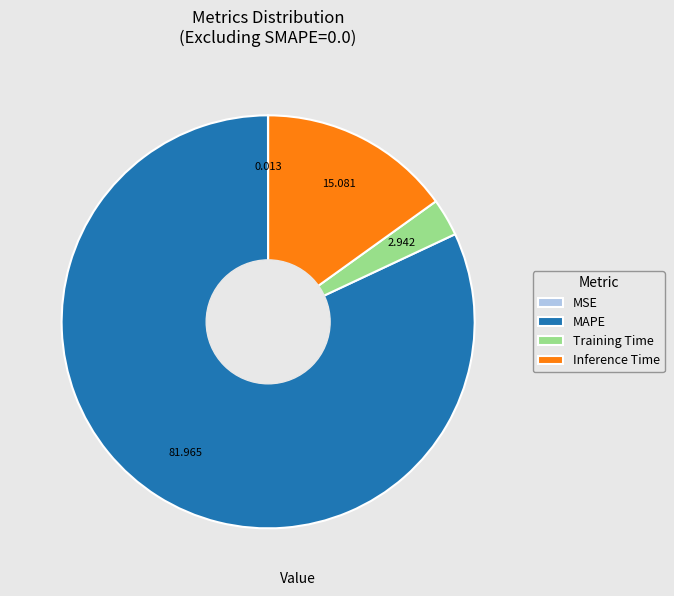

Is there any slice that represents more than half of the pie?

Yes